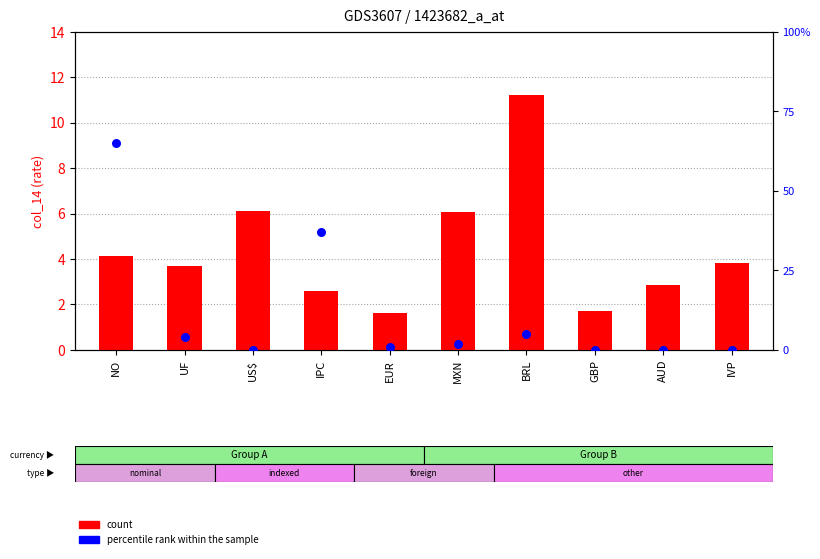

What is the total value across all series at BRL?

11.3